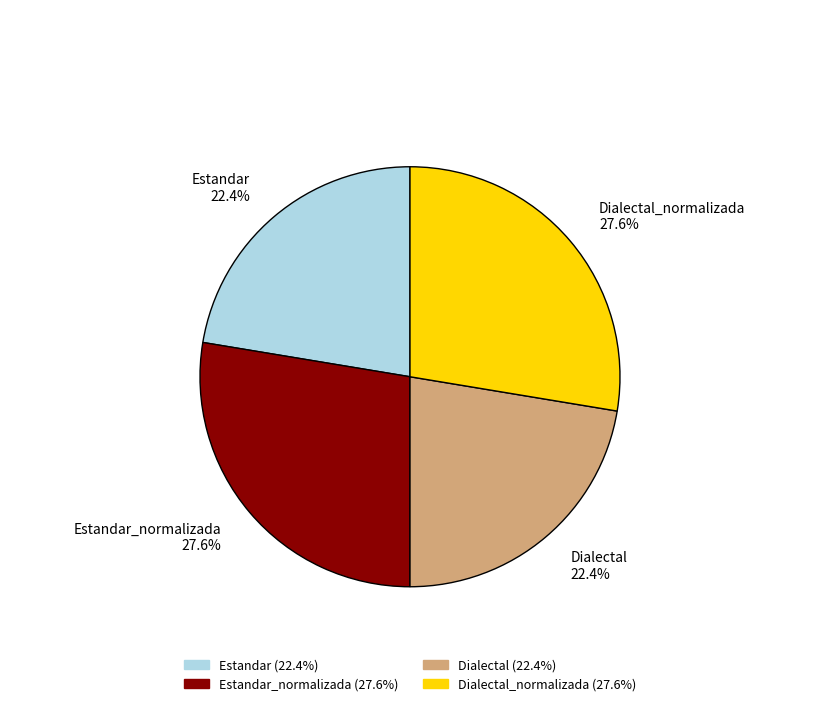

Does Dialectal_normalizada 27.6% represent more than half of the total?

No